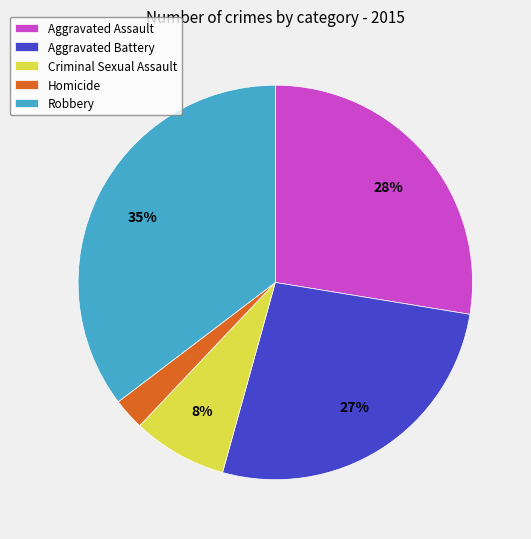

Is the sum of Criminal Sexual Assault and Homicide greater than half?

No